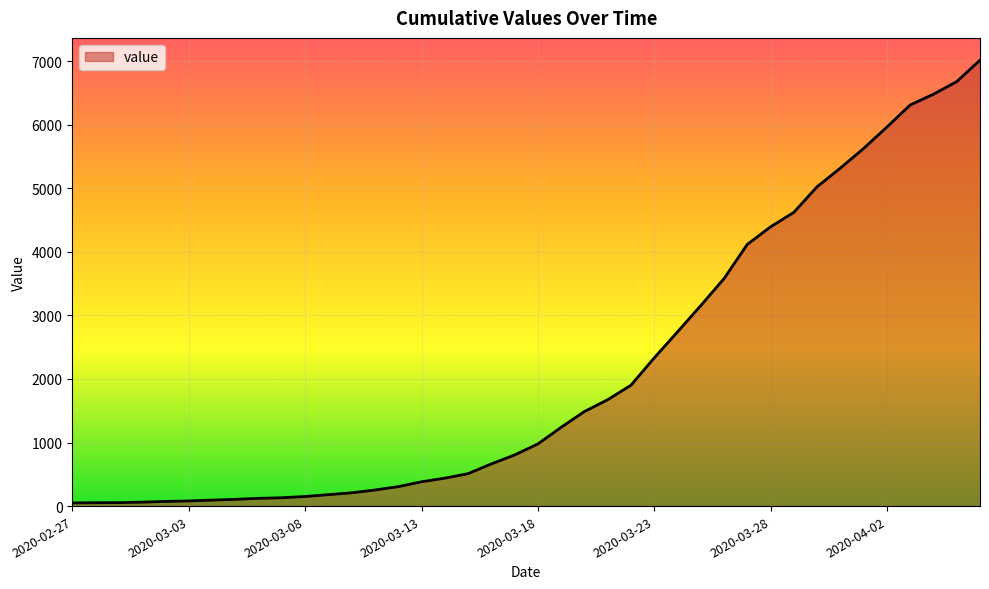

What is the difference between the maximum and minimum values?

6963